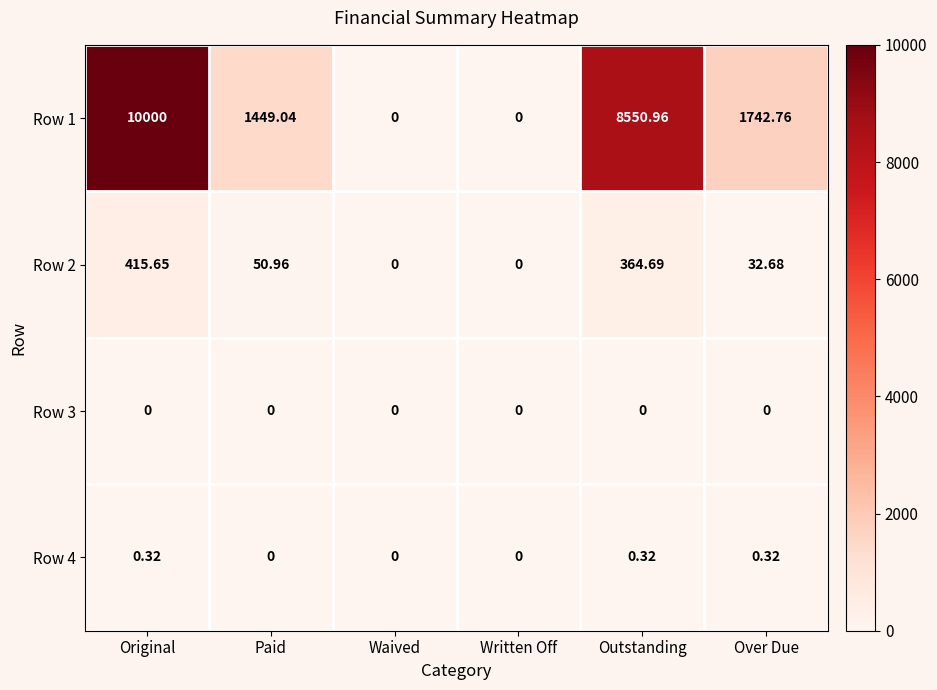

Where is Row 1 nearest to the value 5000?

Over Due